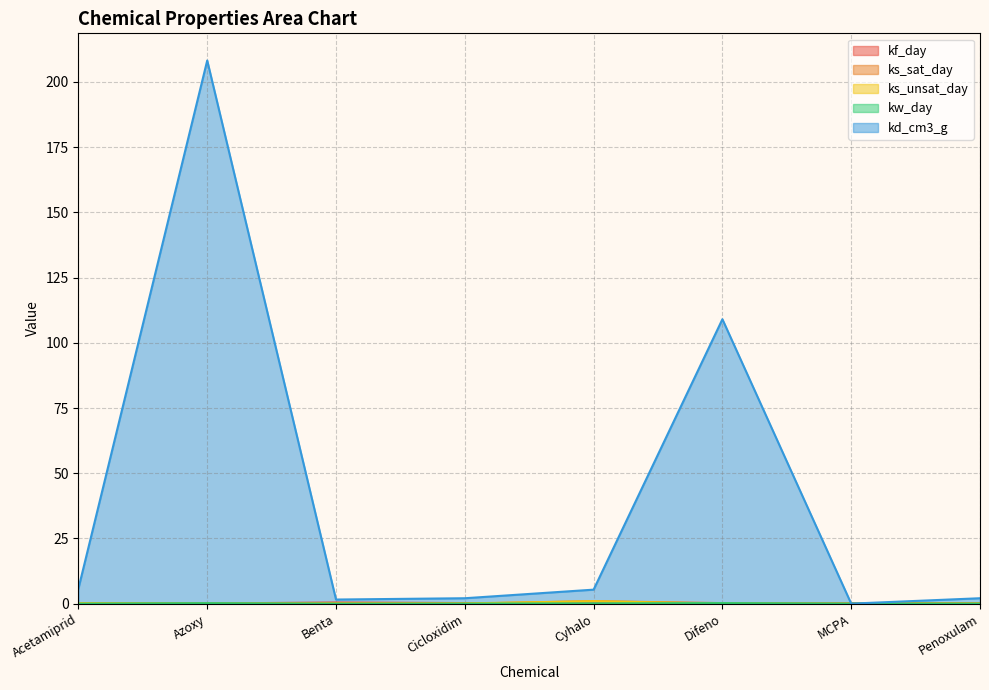

Reading right to left, what are all the values shown in this chart?

kf_day: Penoxulam=0.2	MCPA=0.2	Difeno=0.1	Cyhalo=0.2	Cicloxidim=0.2	Benta=0.5	Azoxy=0.1	Acetamiprid=0.1
ks_sat_day: Penoxulam=0.0	MCPA=0.0	Difeno=0.2	Cyhalo=1.0	Cicloxidim=0.0	Benta=0.1	Azoxy=0.2	Acetamiprid=0.2
ks_unsat_day: Penoxulam=0.1	MCPA=0.0	Difeno=0.0	Cyhalo=1.0	Cicloxidim=0.1	Benta=0.1	Azoxy=0.0	Acetamiprid=0.2
kw_day: Penoxulam=0.0	MCPA=0.1	Difeno=0.2	Cyhalo=0.1	Cicloxidim=0.0	Benta=0.0	Azoxy=0.2	Acetamiprid=0.0
kd_cm3_g: Penoxulam=2.1	MCPA=0.0	Difeno=109.0	Cyhalo=5.4	Cicloxidim=2.1	Benta=1.6	Azoxy=208.2	Acetamiprid=5.8